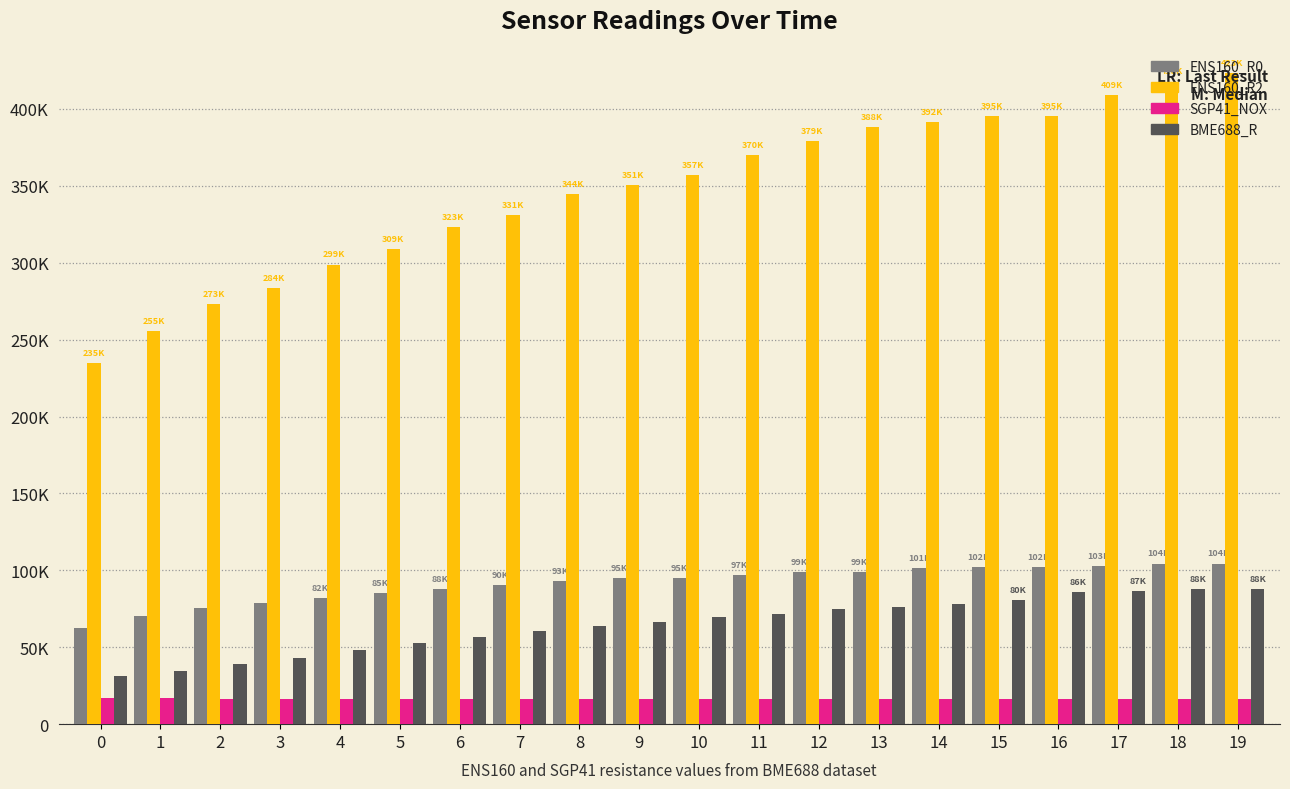

At 15, list the series in order from largest to smallest.

ENS160_R2, ENS160_R0, BME688_R, SGP41_NOX